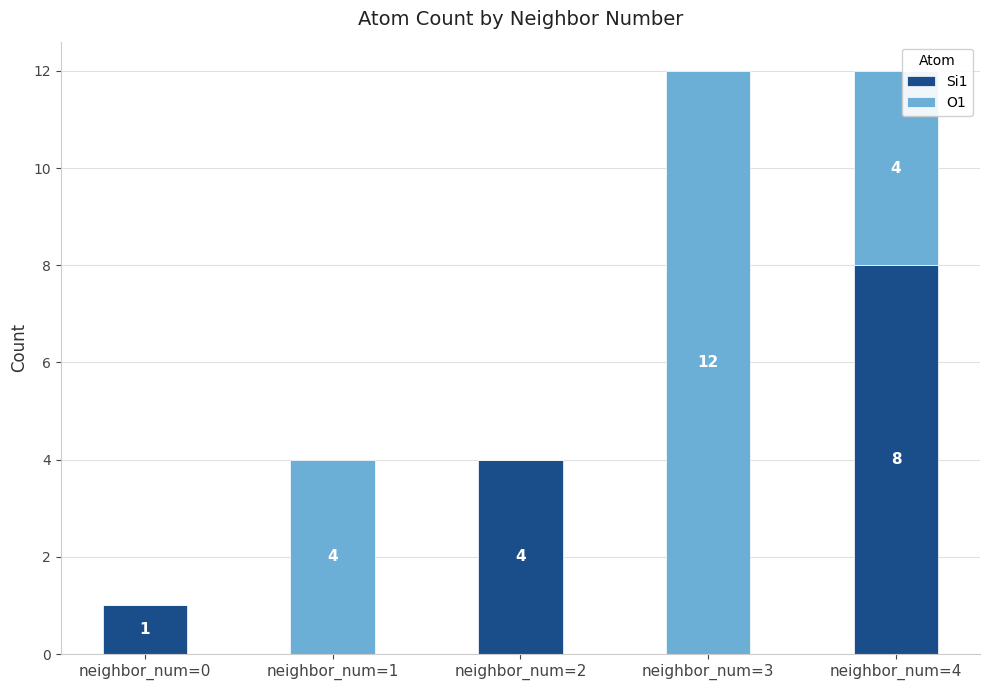

What is the total value across all series at neighbor_num=1?

4